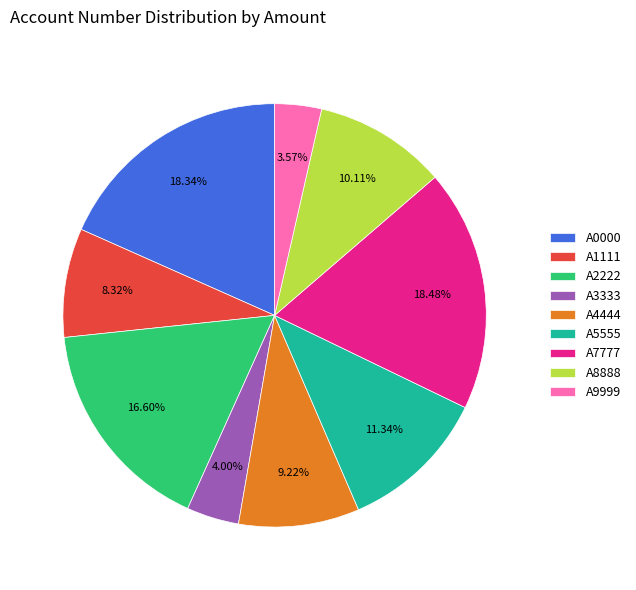

Which has a higher value, A1111 or A7777?

A7777